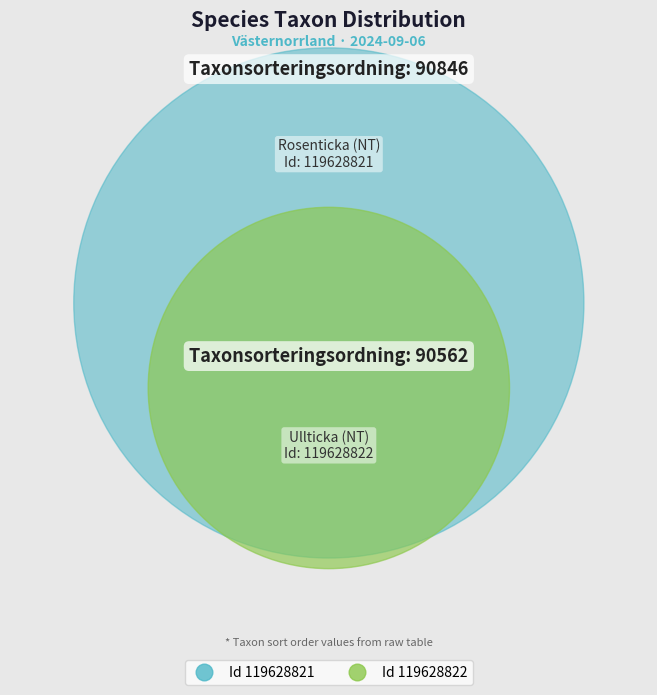

What is the largest slice in the pie chart?

119628821